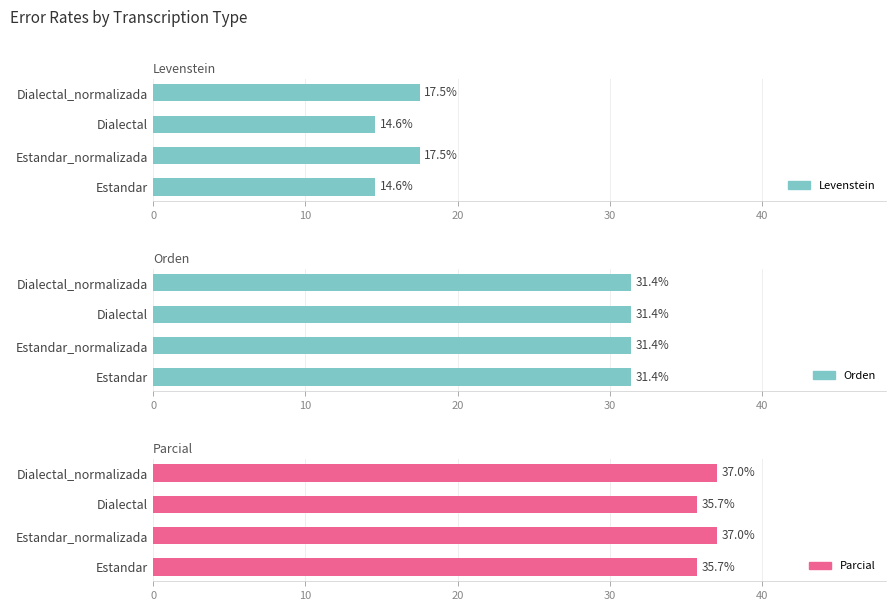

Is the value of Orden at 20 greater than the value of Parcial at 30?

No